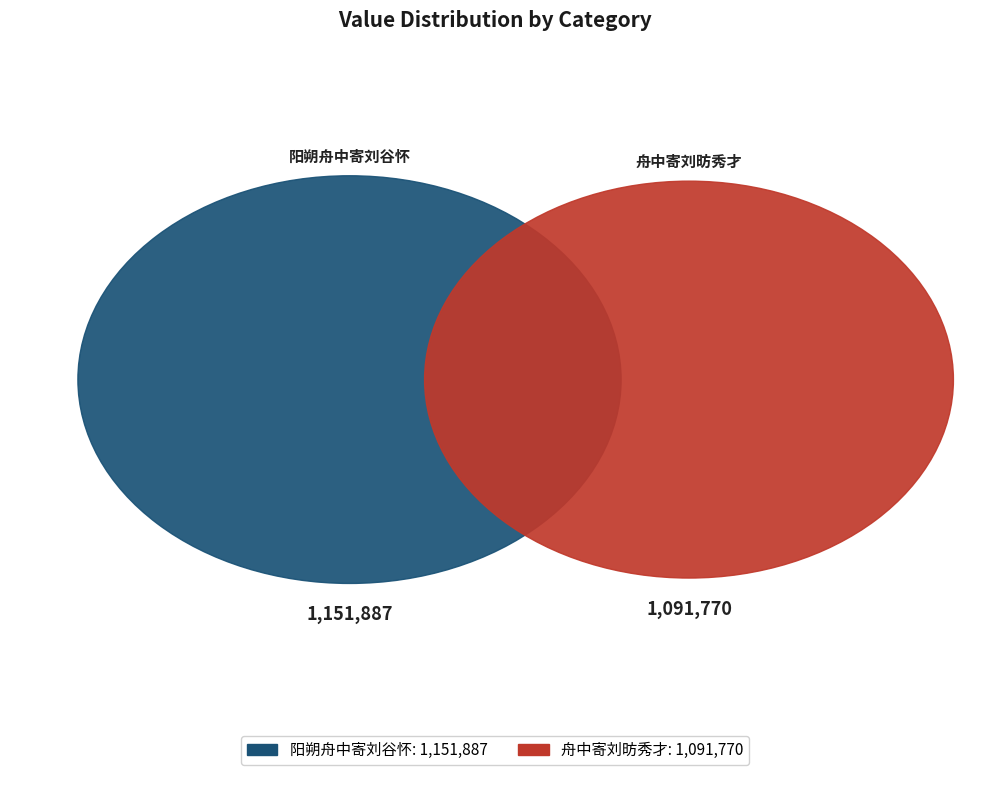

To the nearest percent, what is the combined percentage of 舟中寄刘昉秀才 (138091) and 阳朔舟中寄刘谷怀 (802391)?

42%